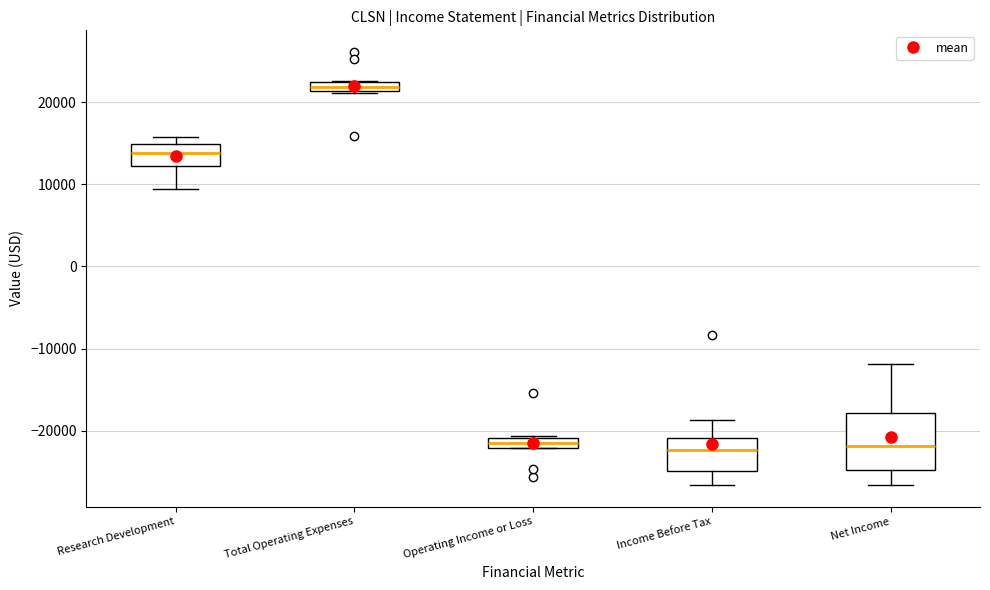

Which box is the tallest, from its lower edge to its upper edge?

Net Income